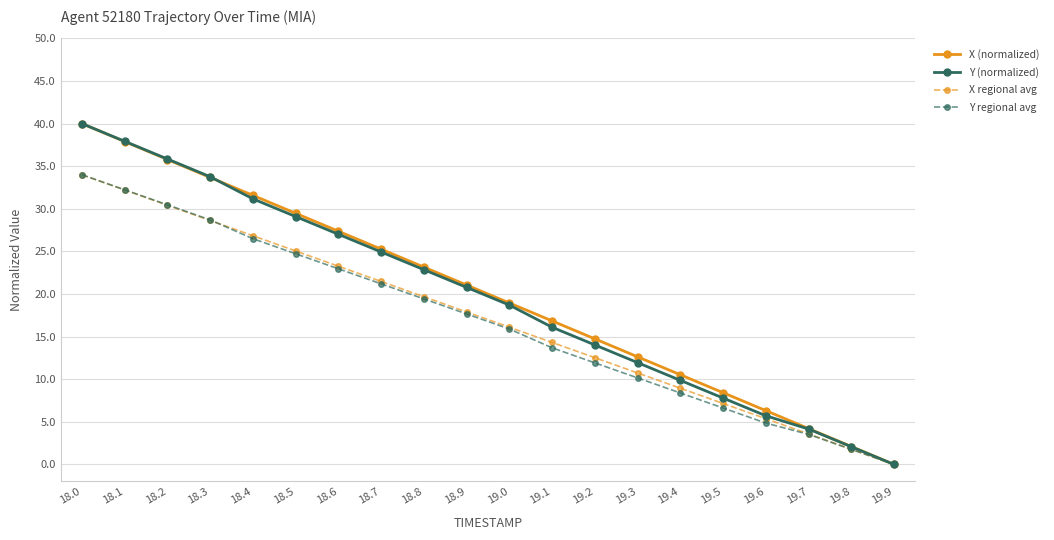

What are all the series names shown in the legend?

X (normalized), Y (normalized), X regional avg, Y regional avg